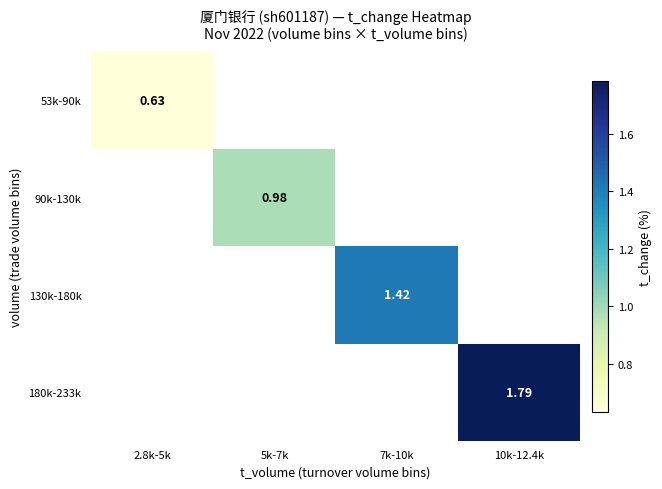

Where is 53k-90k nearest to the value 0?

2.8k-5k